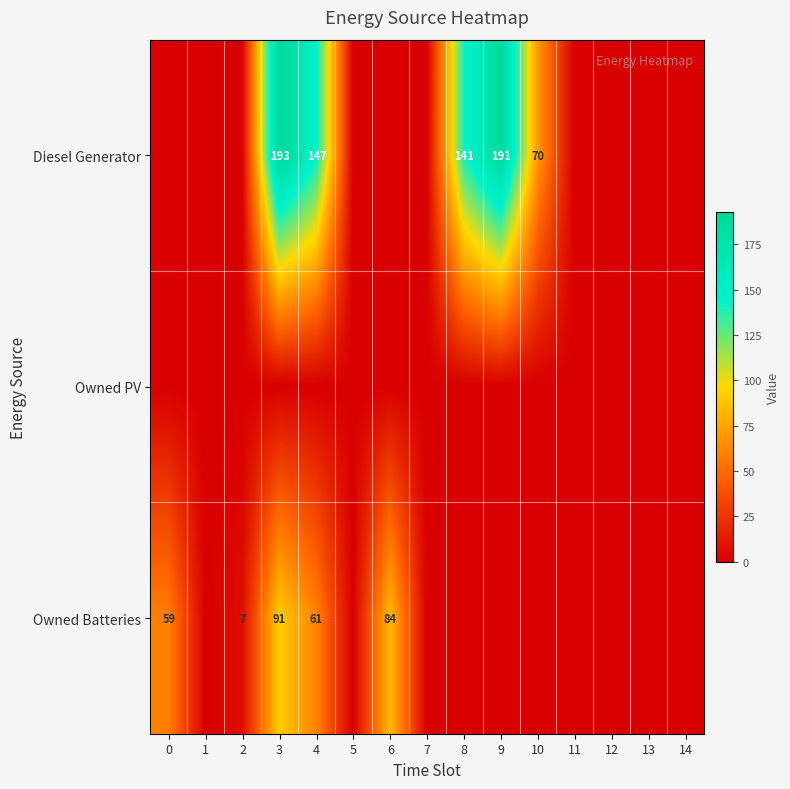

At which label is row_0 closest to 96?

10